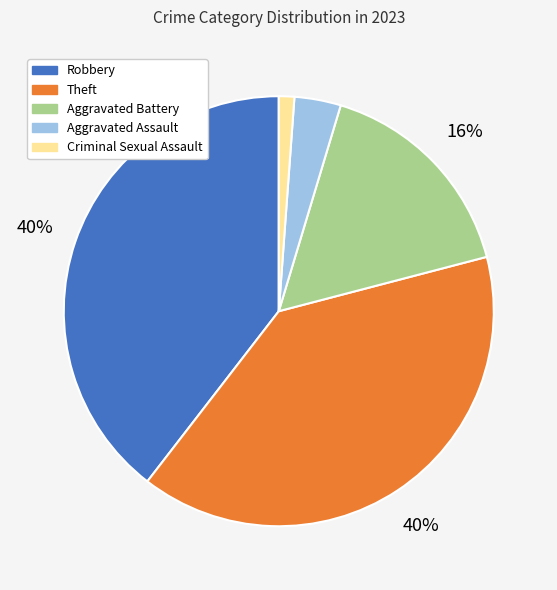

To the nearest percent, what is the combined percentage of Aggravated Assault and Robbery?

43%